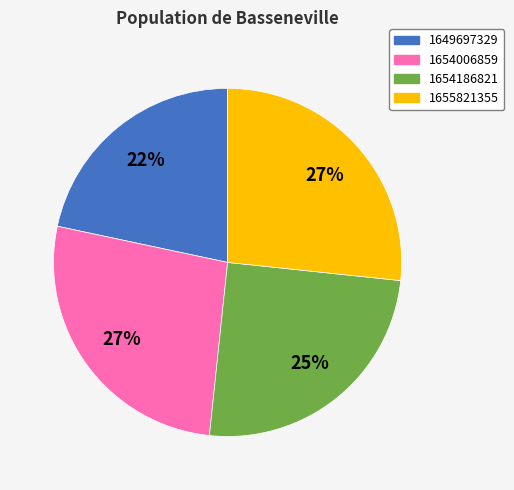

Is there any slice that represents more than half of the pie?

No